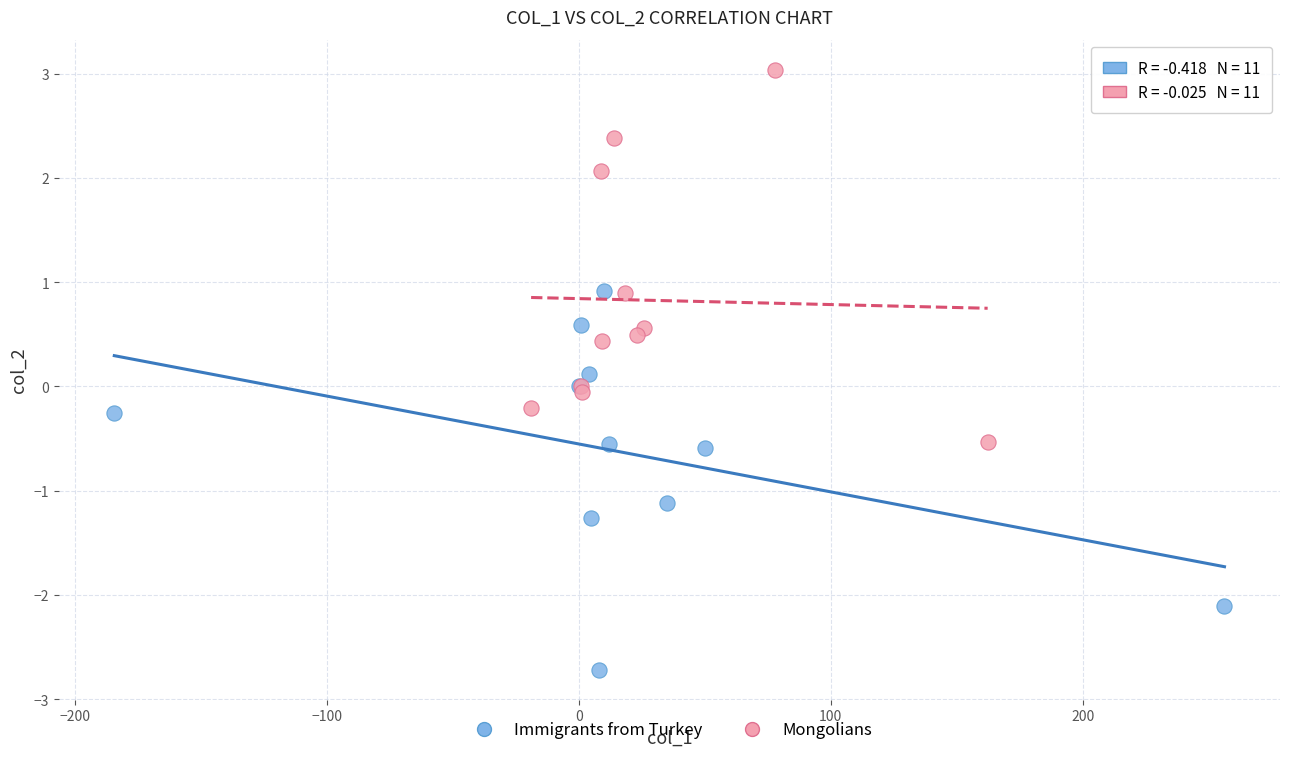

Which series reaches the maximum Y coordinate?

Mongolians